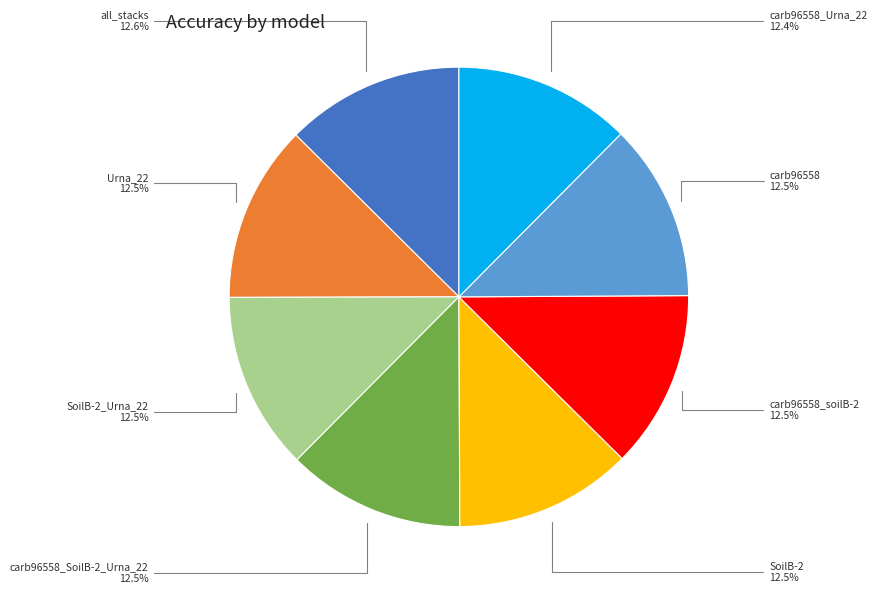

Is there a majority slice in this chart?

No